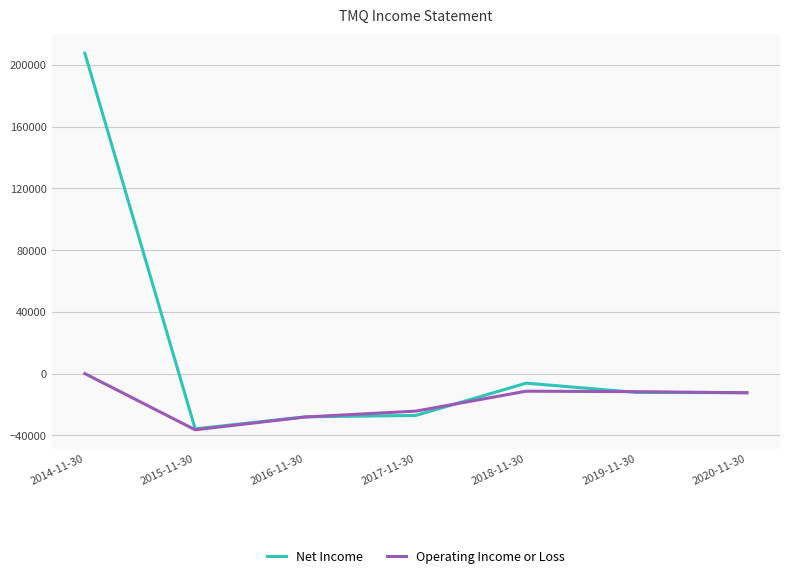

True or false: Operating Income or Loss has a value of -2958 at 2018-11-30.

False